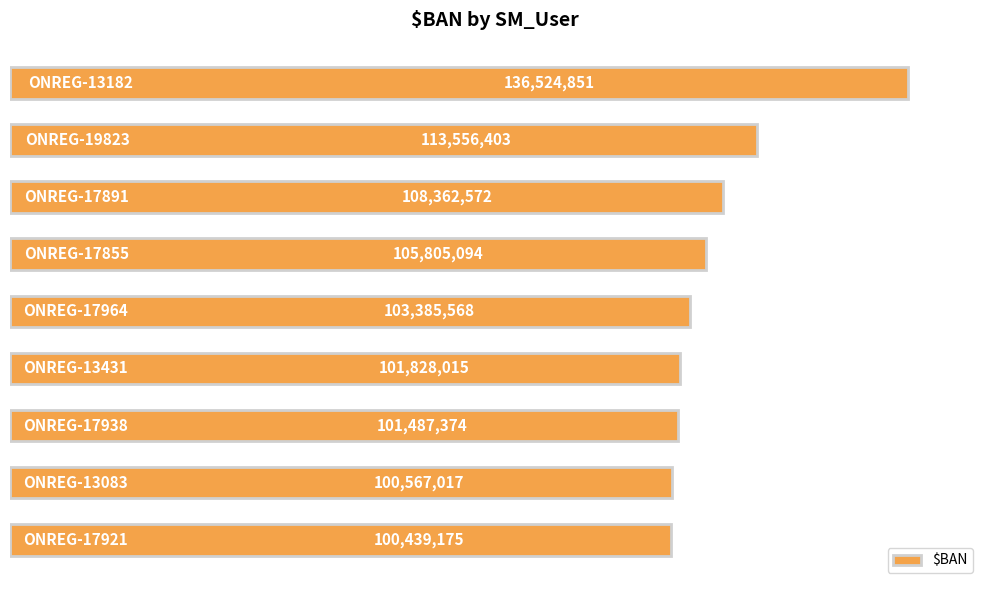

Count the number of data series in this chart.

1